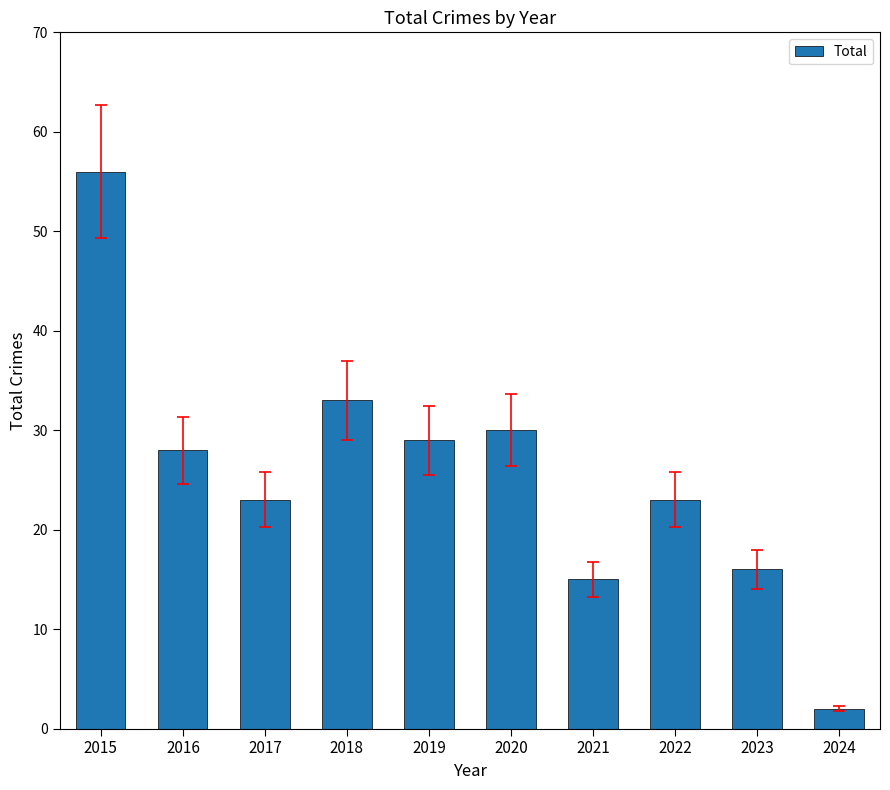

Are the bars horizontal?

No